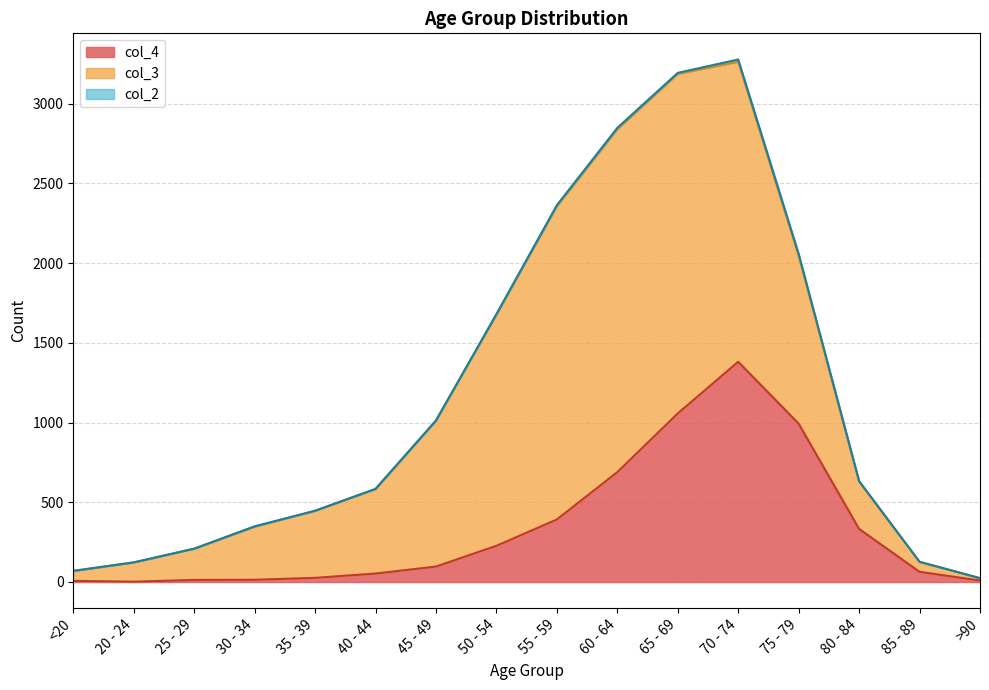

At how many categories does at least one series exceed 2009?

2